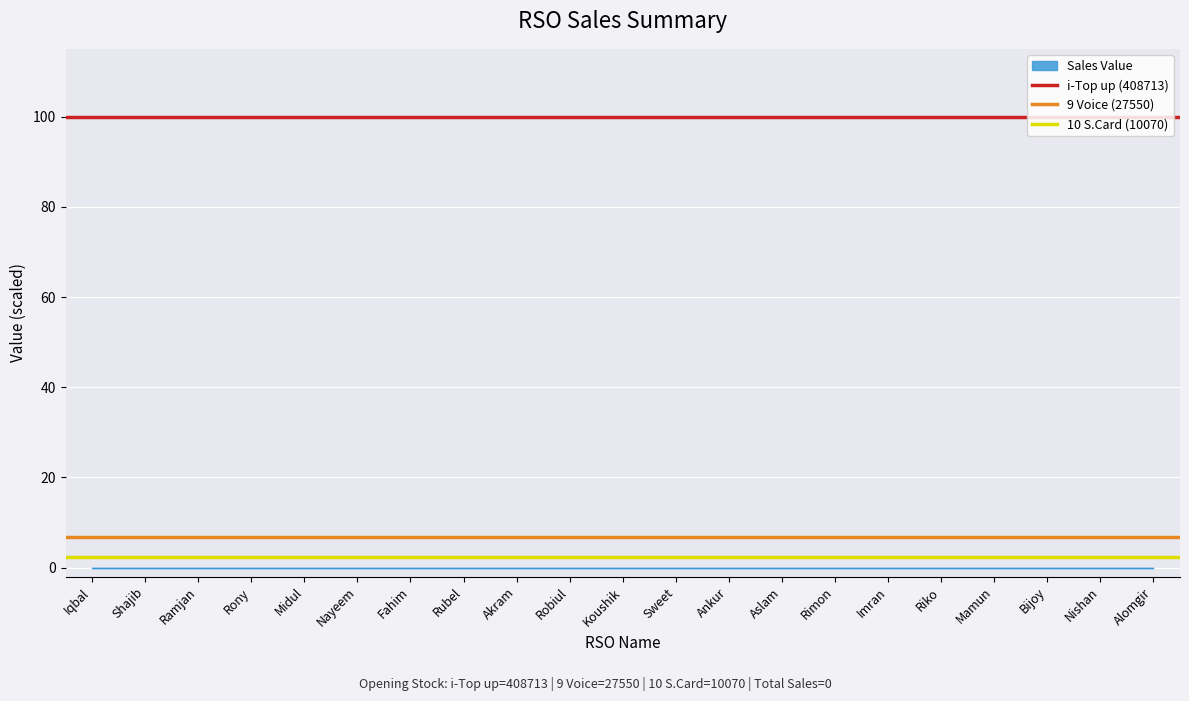

Which category has the lowest value across all series?

Iqbal